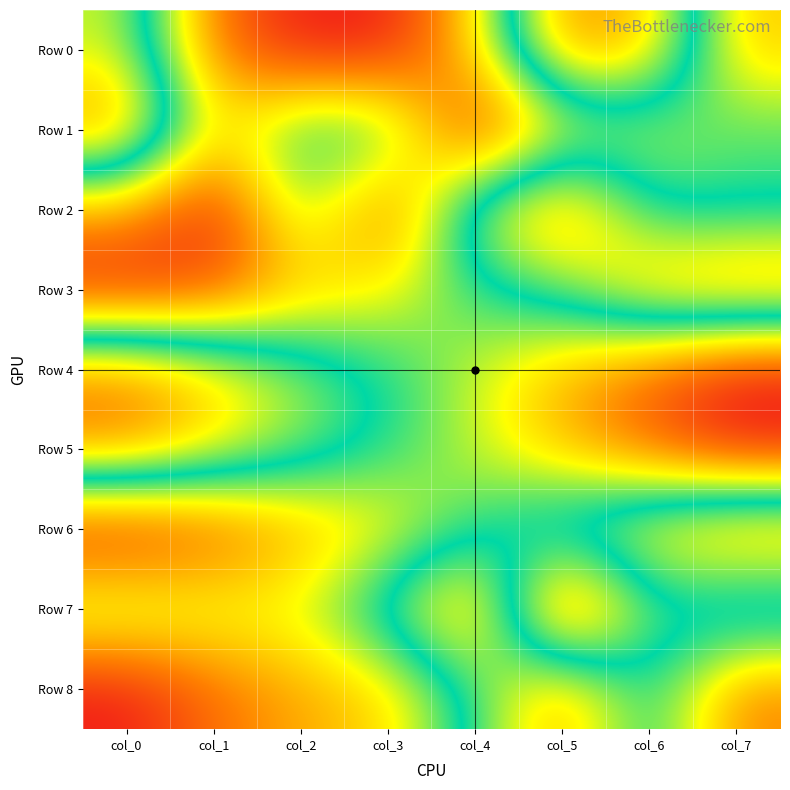

What is the total value across all series at col_1?

3.0